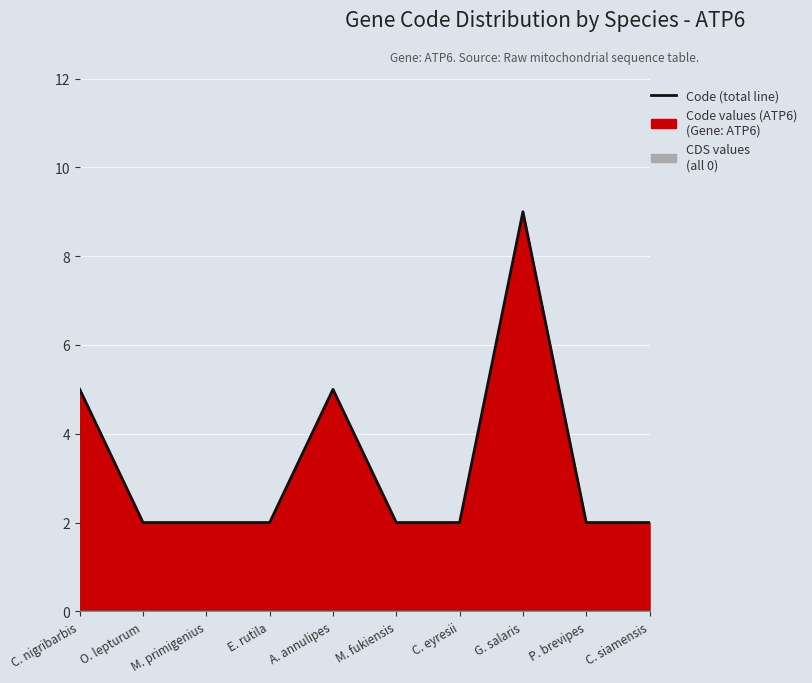

Reading left to right, extract all data points from this chart.

Code (total): 5	2	2	2	5	2	2	9	2	2
CDS (line): 0	0	0	0	0	0	0	0	0	0